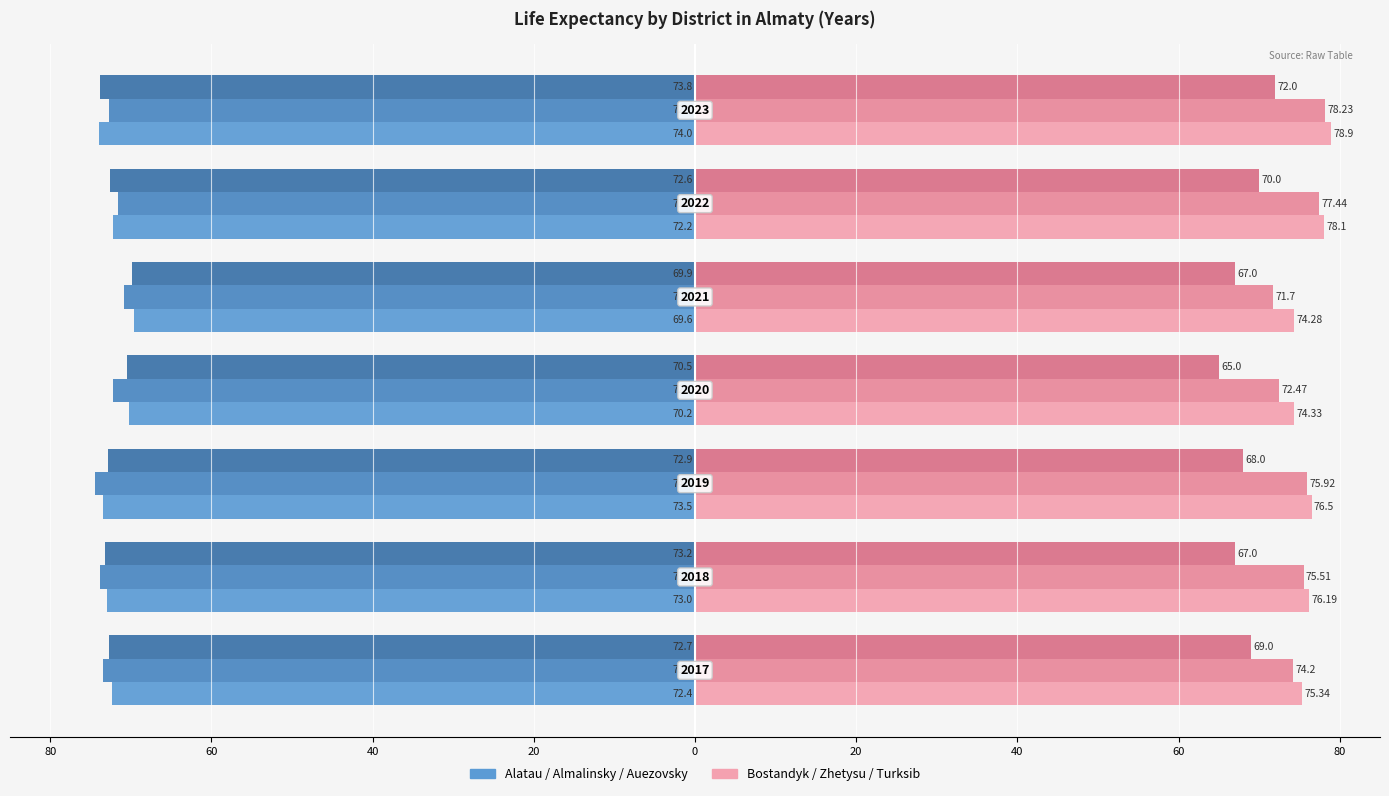

Reading left to right, what are all the values shown in this chart?

Alatau: -72.4	-73.0	-73.5	-70.2	-69.6	-72.2	-74.0
Almalinsky: -73.4	-73.8	-74.5	-72.2	-70.8	-71.6	-72.7
Auezovsky: -72.7	-73.2	-72.9	-70.5	-69.9	-72.6	-73.8
Bostandyk: 75.3	76.2	76.5	74.3	74.3	78.1	78.9
Zhetysu: 74.2	75.5	75.9	72.5	71.7	77.4	78.2
Turksib: 69.0	67.0	68.0	65.0	67.0	70.0	72.0